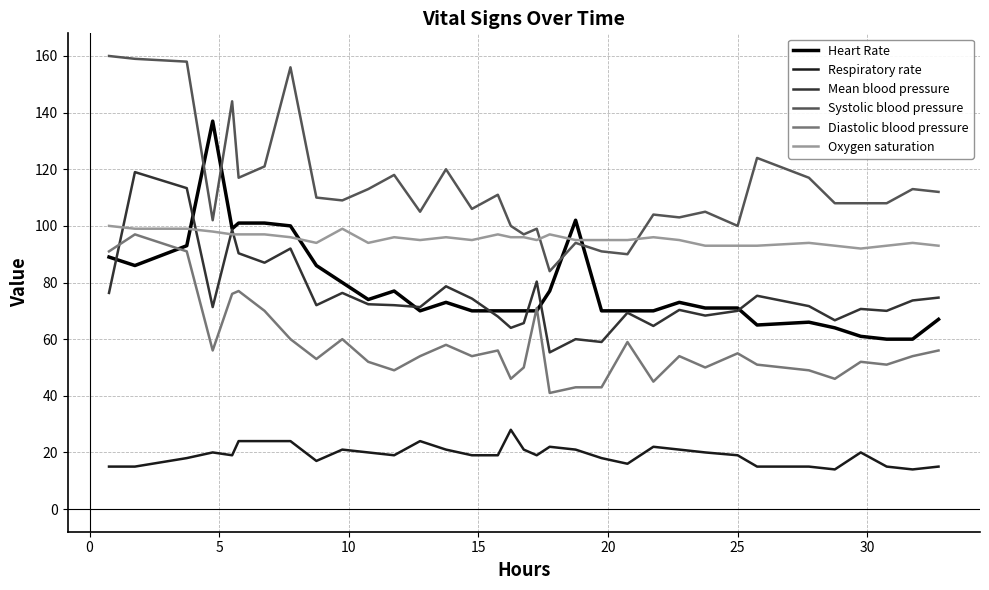

What are all the series names shown in the legend?

Heart Rate, Respiratory rate, Mean blood pressure, Systolic blood pressure, Diastolic blood pressure, Oxygen saturation